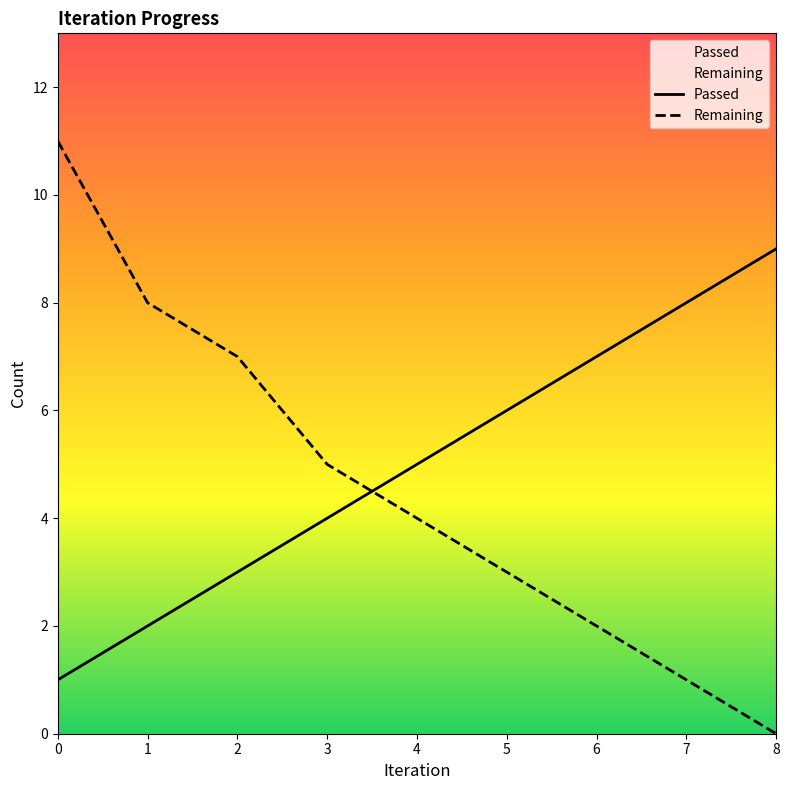

Between 3 and 0, which is larger?

3